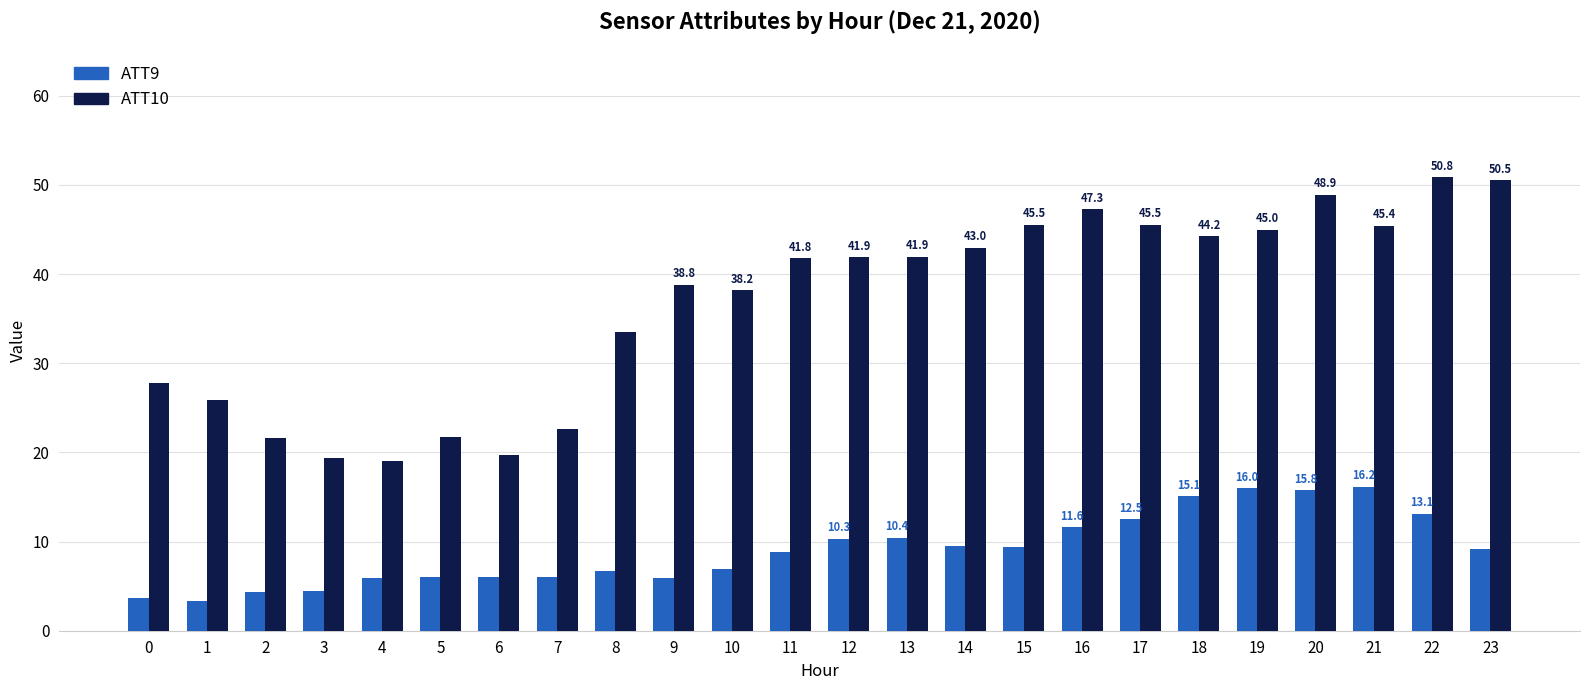

What is the difference between the ATT10 values at 6 and 17?

25.8